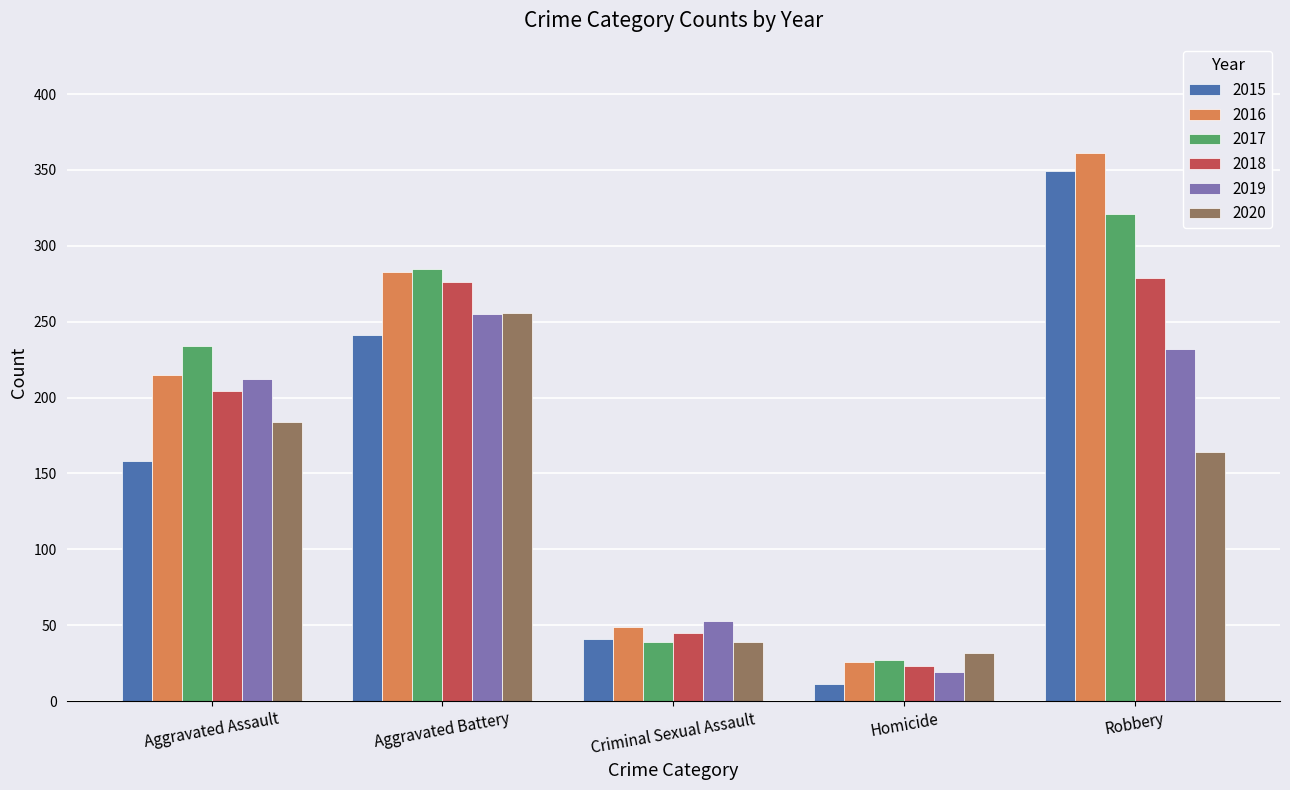

What value does the 2019 series have at Homicide?

19